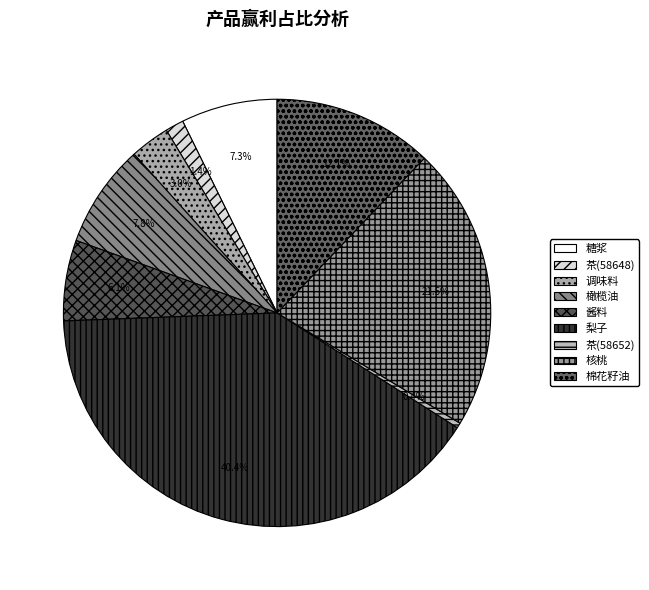

To the nearest percent, what portion does 糖浆 represent?

7%